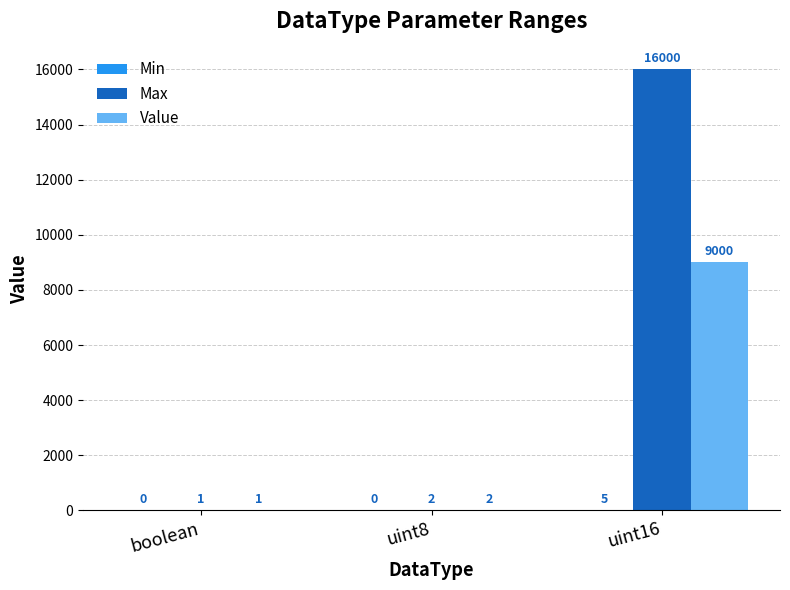

How many categories are shown in the chart?

3